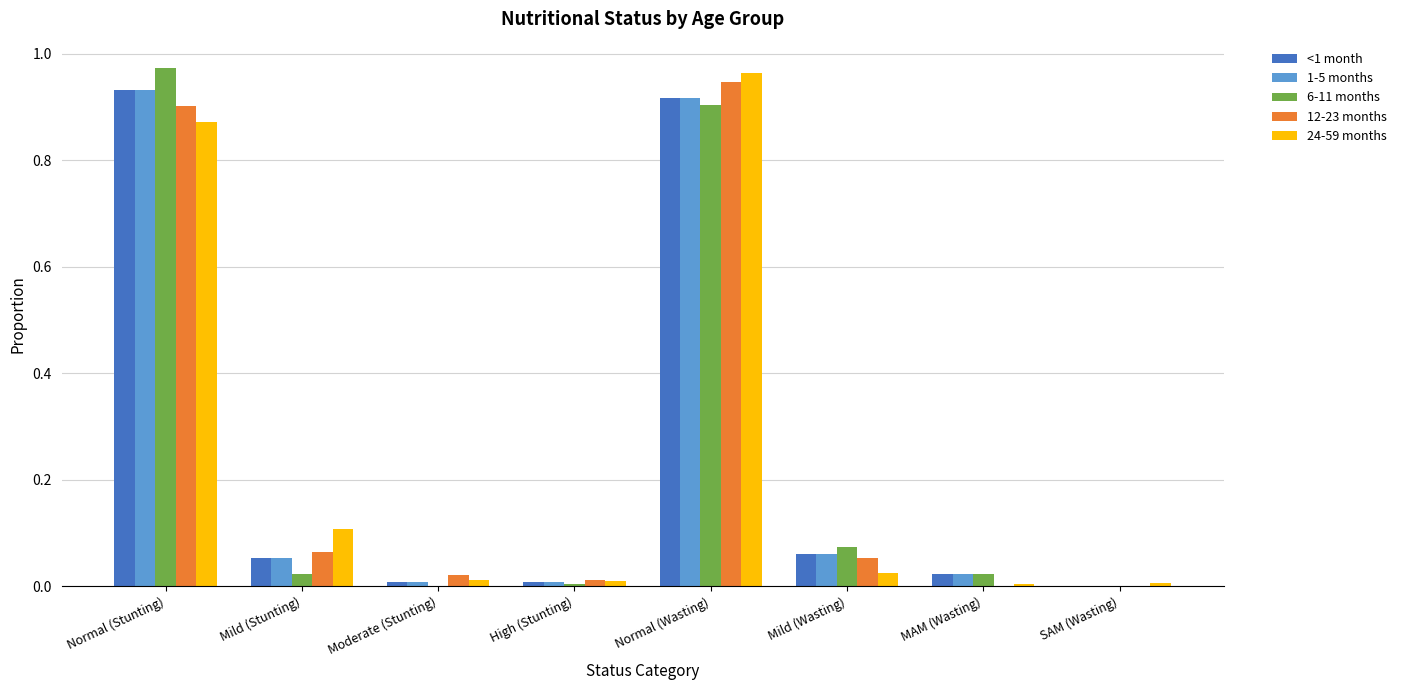

Are the bars horizontal?

No